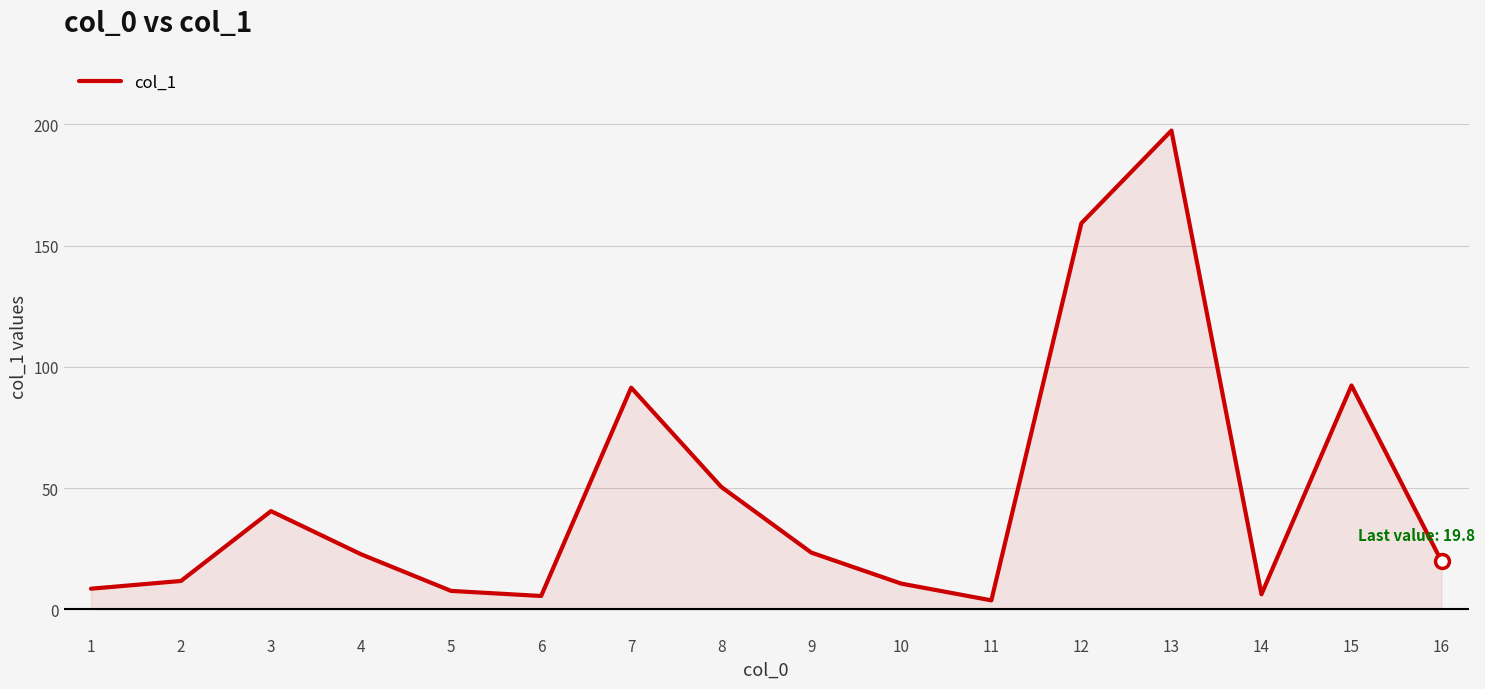

Where is the data nearest to the value 100?

15